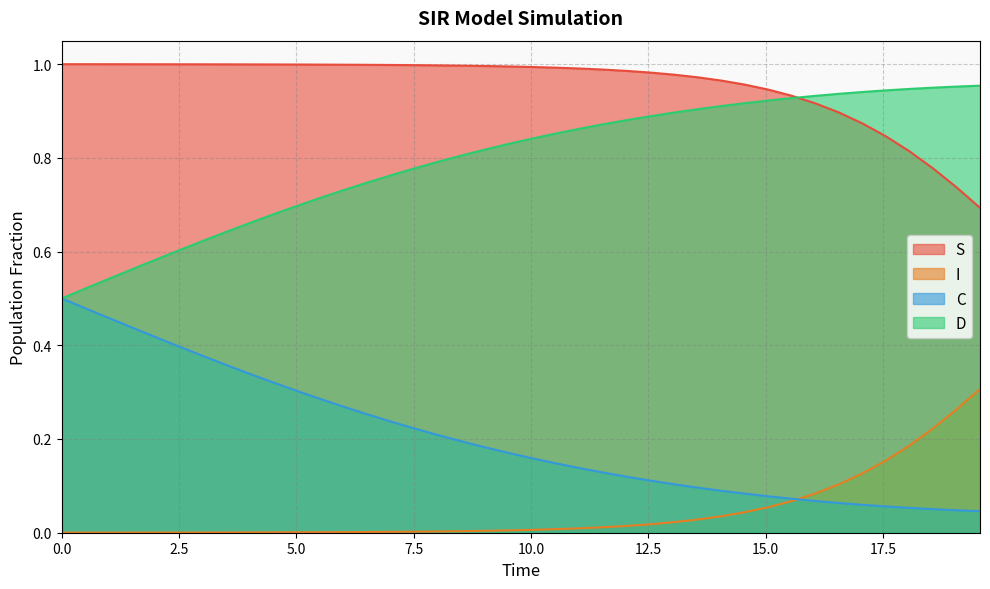

List the series in order of their overall mean, lowest first.

I, C, D, S